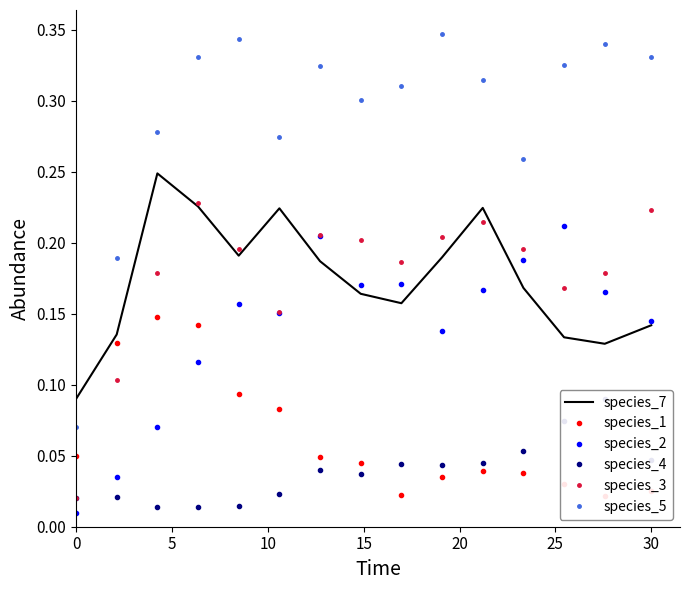

True or false: species_3 and species_5 intersect in this chart.

False